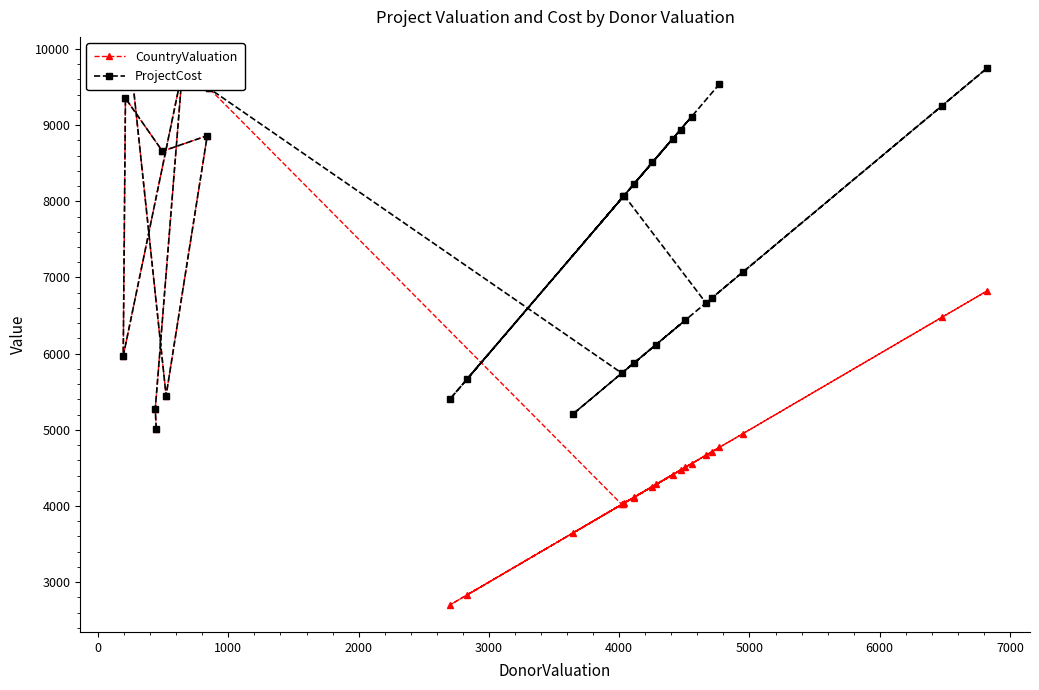

What are all the series names shown in the legend?

CountryValuation, ProjectCost